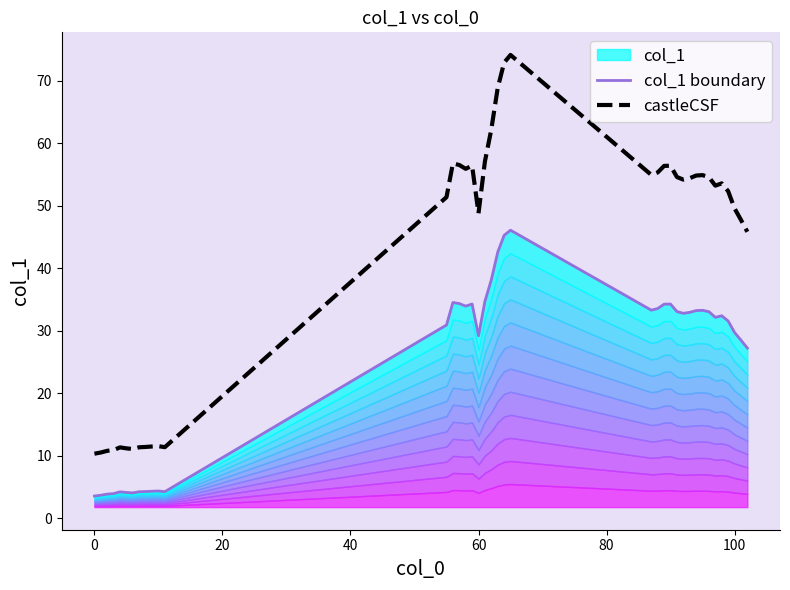

Which series has the largest total across all categories?

castleCSF